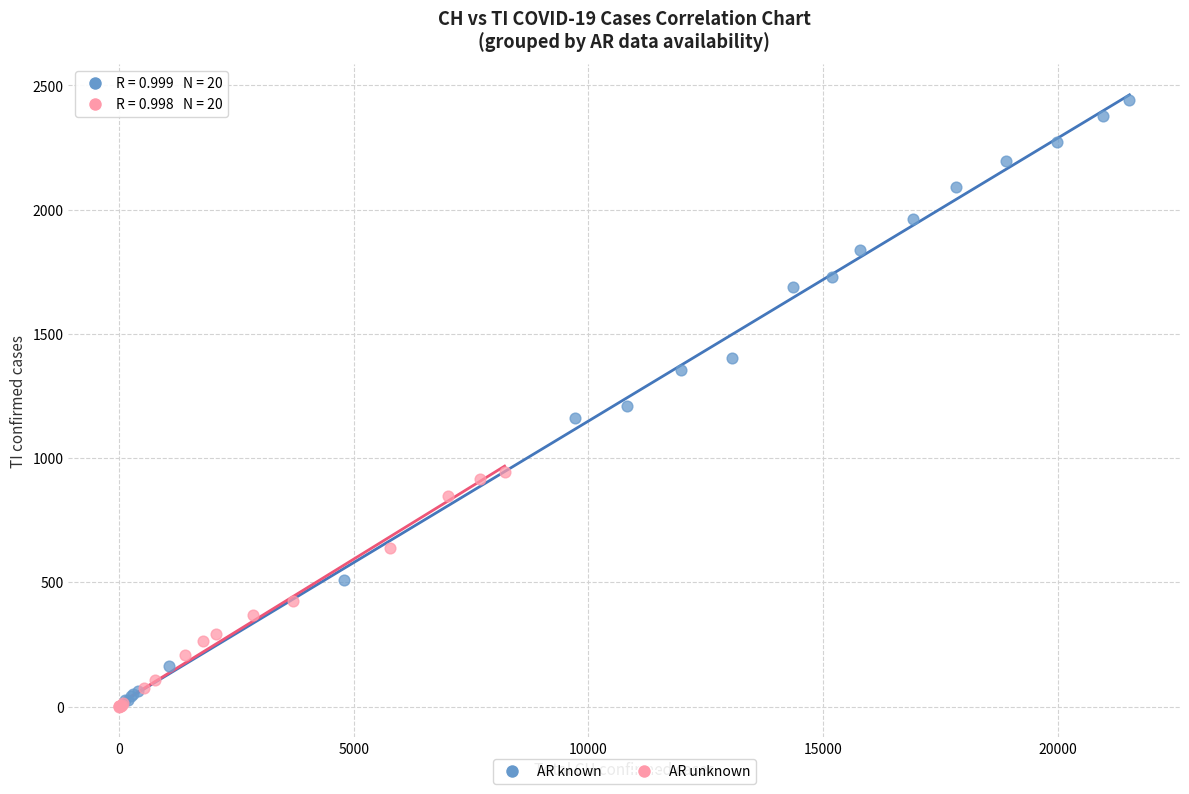

Which series contains the lowest Y value?

AR unknown